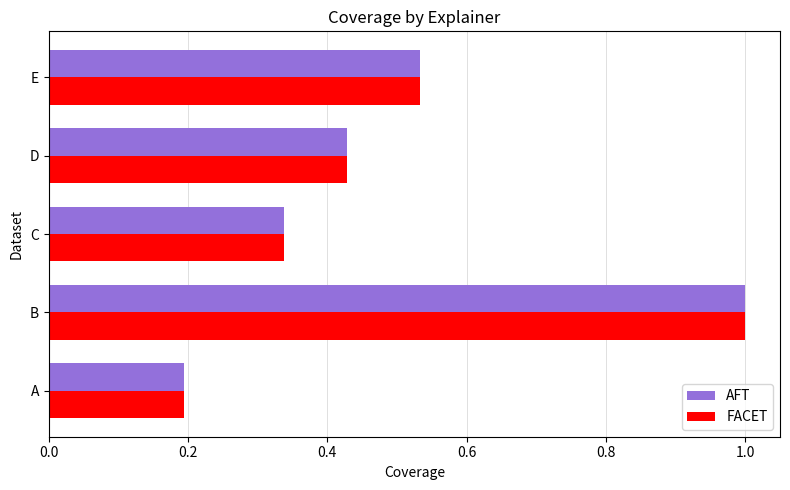

List the labels in order of FACET value, largest first.

B, E, D, C, A